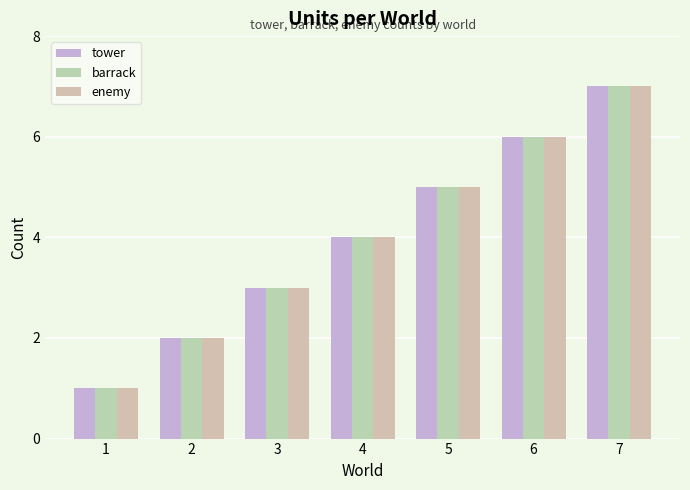

Reading left to right, list all the values displayed in this chart.

tower: 1=1	2=2	3=3	4=4	5=5	6=6	7=7
barrack: 1=1	2=2	3=3	4=4	5=5	6=6	7=7
enemy: 1=1	2=2	3=3	4=4	5=5	6=6	7=7